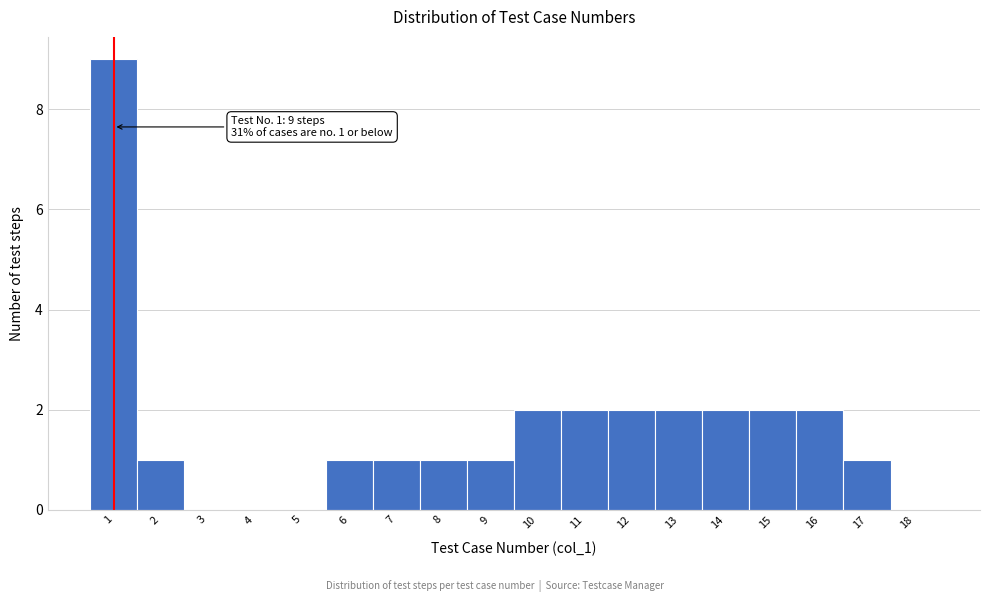

Reading right to left, list all the values displayed in this chart.

18=0	17=1	16=2	15=2	14=2	13=2	12=2	11=2	10=2	9=1	8=1	7=1	6=1	5=0	4=0	3=0	2=1	1=9